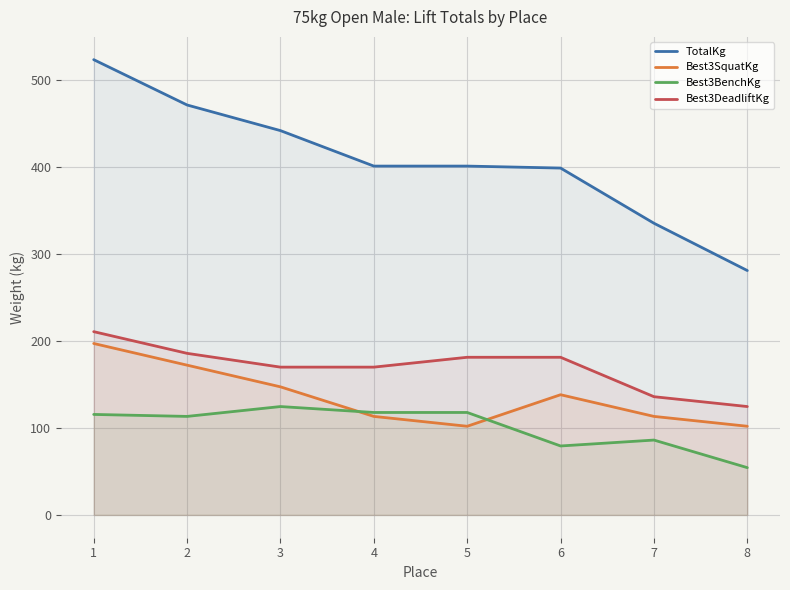

Reading right to left, list all the values displayed in this chart.

TotalKg: 8=281.2	7=335.7	6=399.2	5=401.4	4=401.4	3=442.2	2=471.7	1=523.9
Best3SquatKg: 8=102.1	7=113.4	6=138.3	5=102.1	4=113.4	3=147.4	2=172.4	1=197.3
Best3BenchKg: 8=54.4	7=86.2	6=79.4	5=117.9	4=117.9	3=124.7	2=113.4	1=115.7
Best3DeadliftKg: 8=124.7	7=136.1	6=181.4	5=181.4	4=170.1	3=170.1	2=186.0	1=210.9